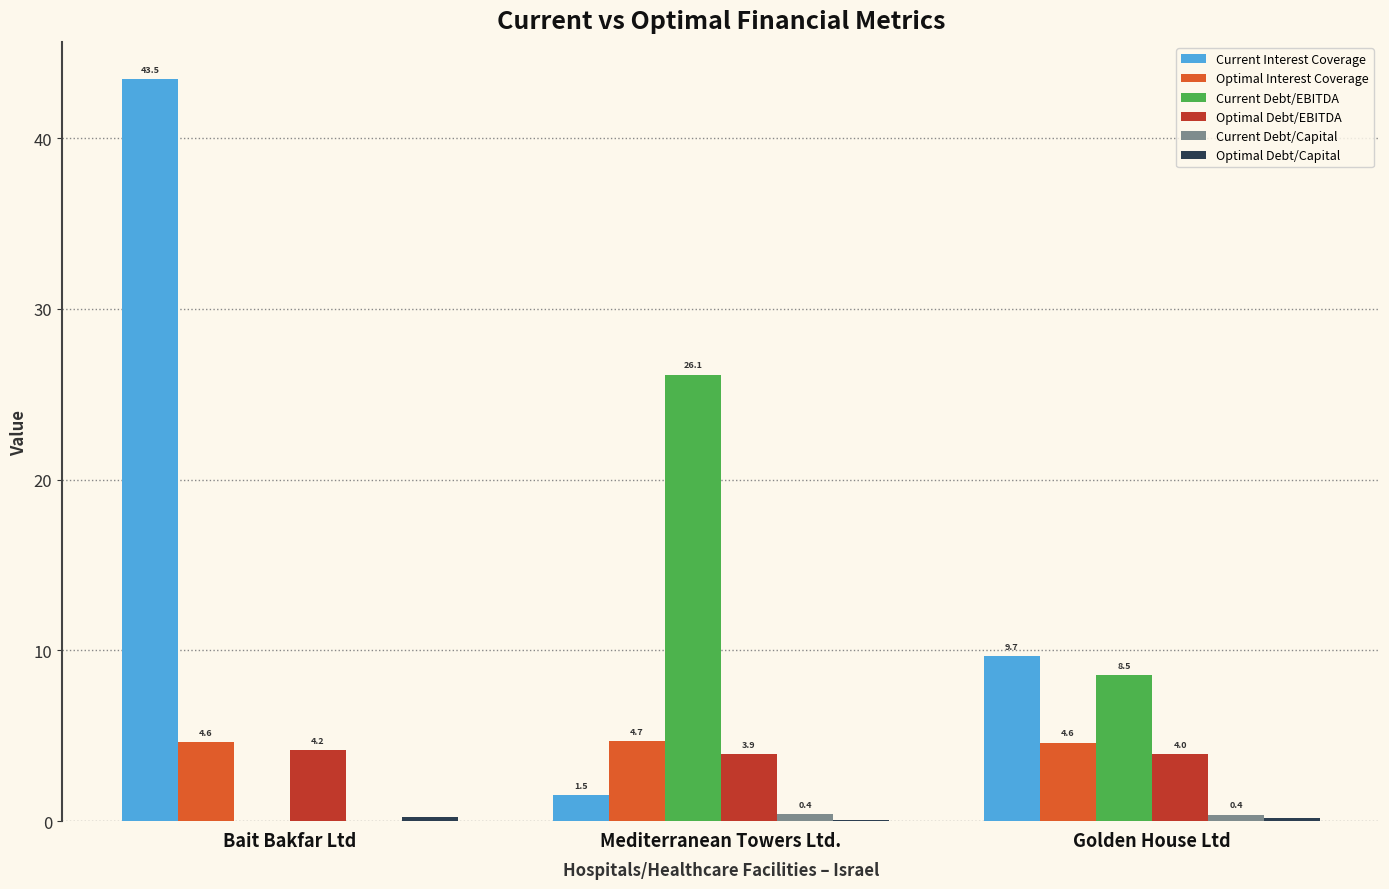

How many Optimal Interest Coverage values are between 4 and 5?

3